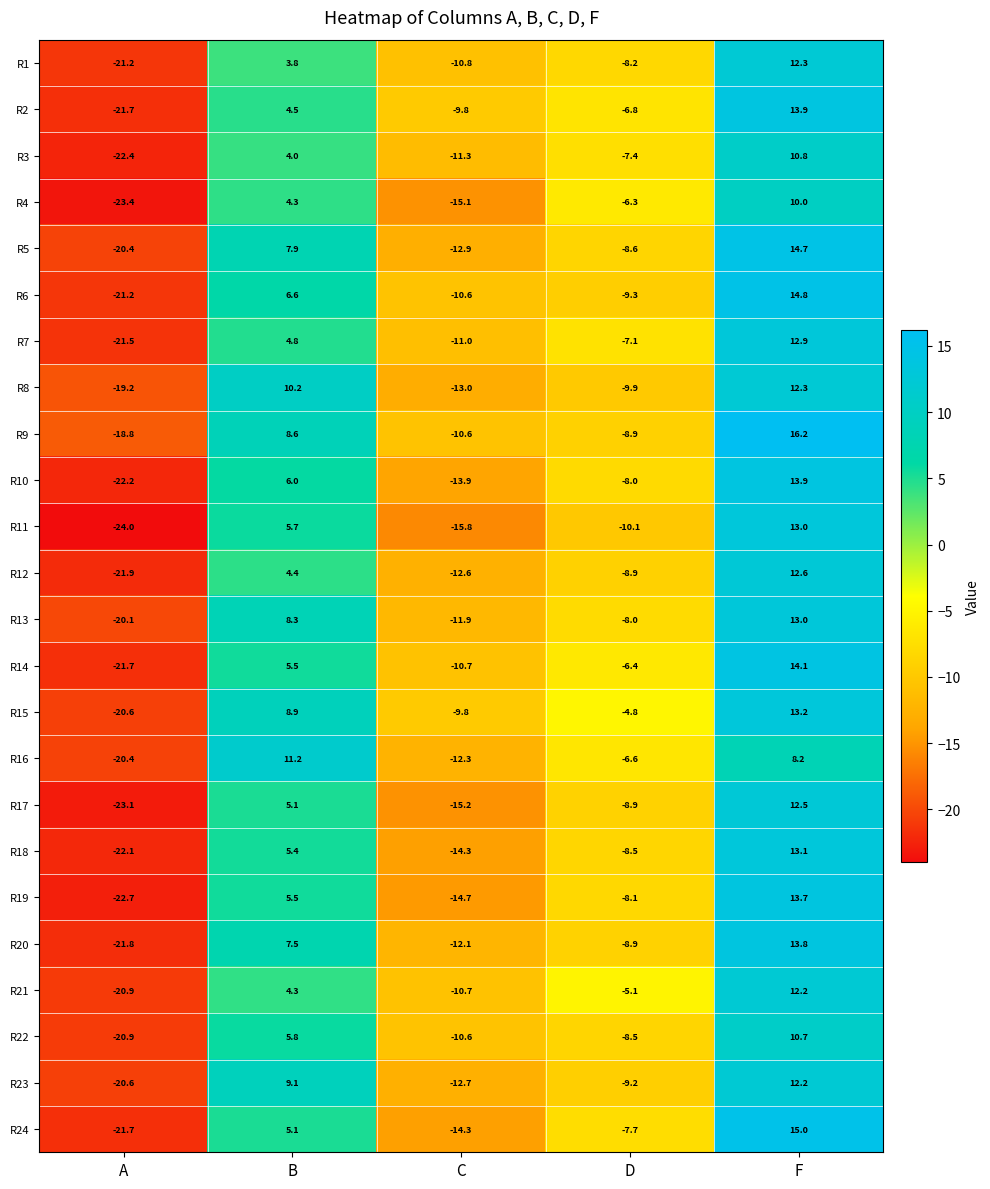

Where is R14 nearest to the value -3?

D